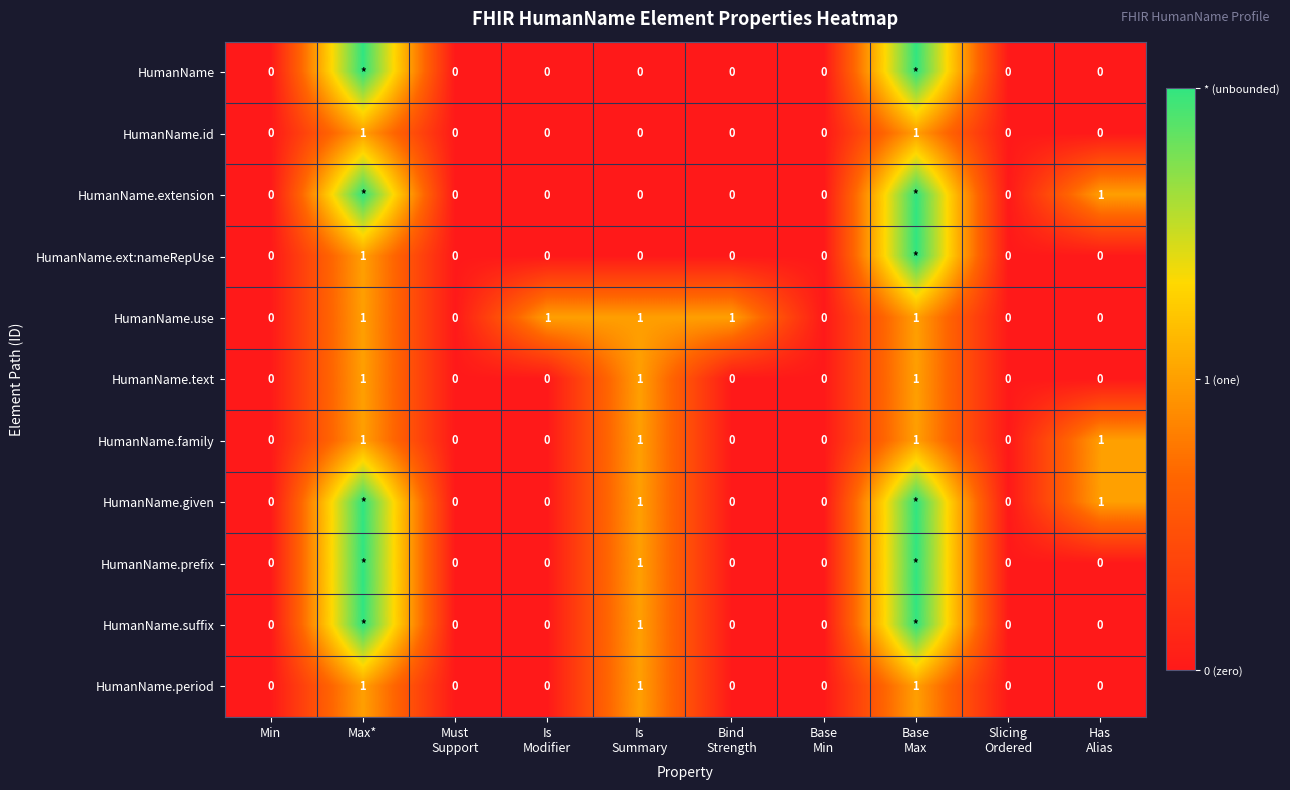

What is the difference between the highest and lowest values at Is
Summary?

1